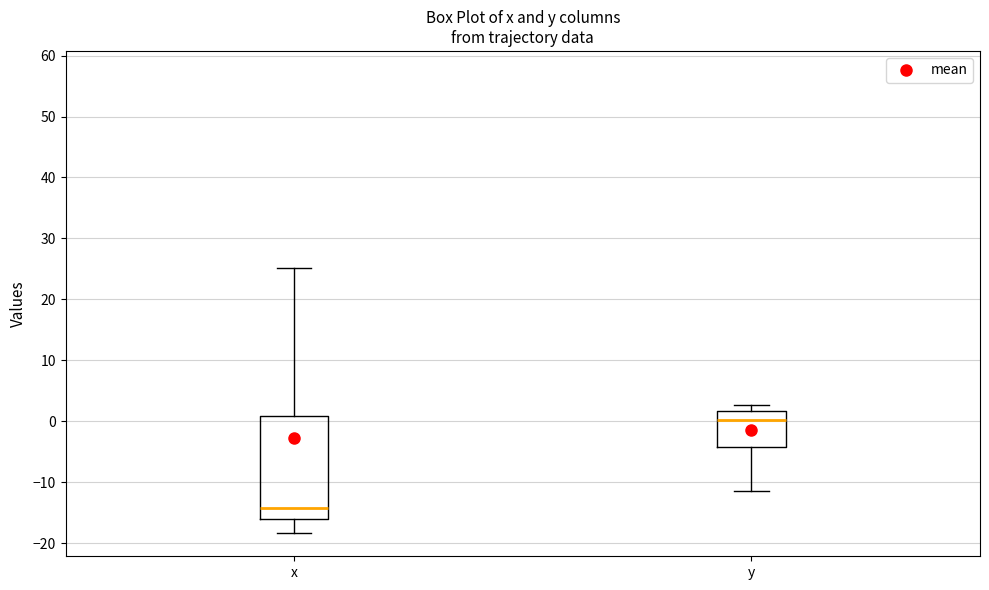

Reading left to right, read every box against the y-axis: the position of its median line, the range the box covers, and the ends of its whiskers. The values are not printed on the chart, so give them approximately, as read against the axis.

x: median -14, box -16 to 1, whiskers -18 to 25
y: median 0, box -4 to 2, whiskers -11 to 3